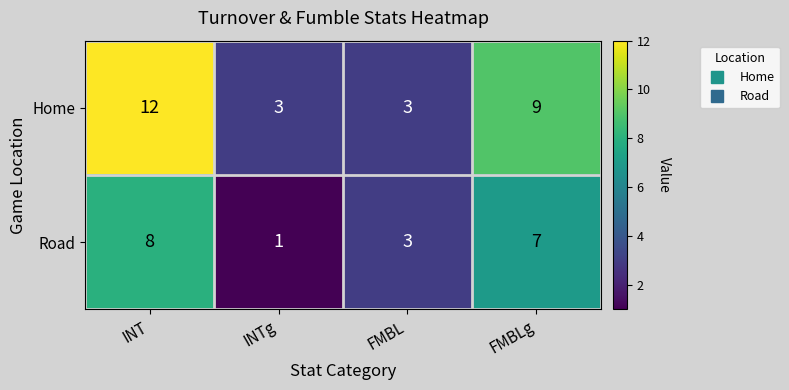

What is the greatest value displayed?

12